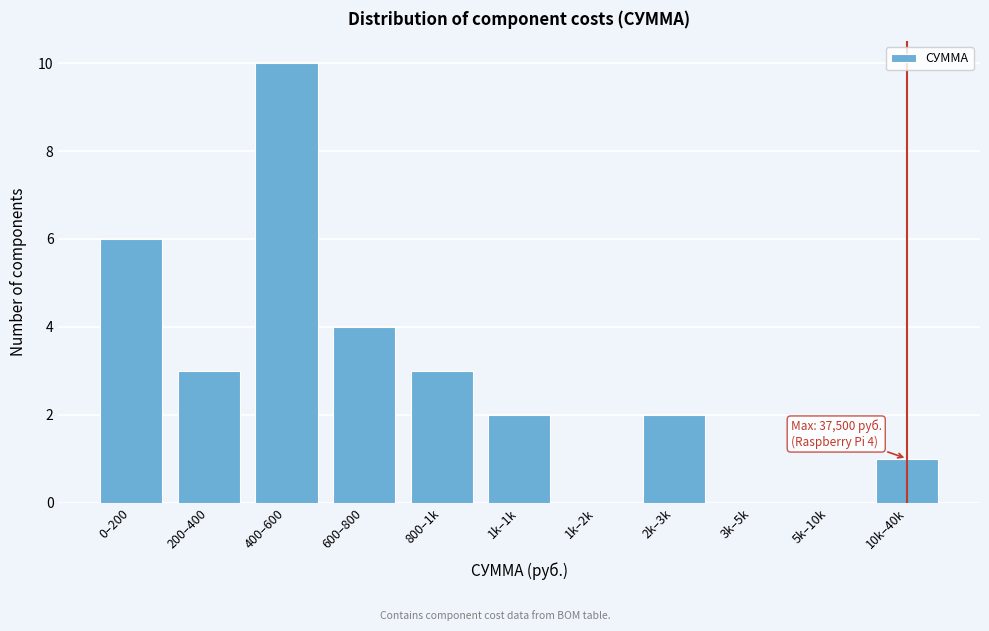

Reading right to left, extract all data points from this chart.

10k–40k=1	5k–10k=0	3k–5k=0	2k–3k=2	1k–2k=0	1k–1k=2	800–1k=3	600–800=4	400–600=10	200–400=3	0–200=6